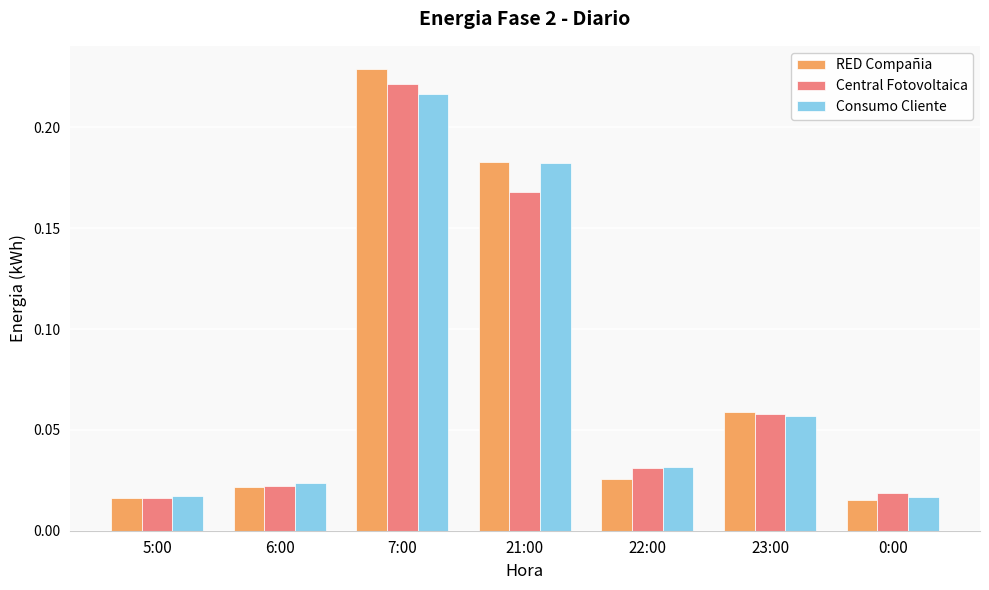

Which label corresponds to the largest value in the chart?

7:00